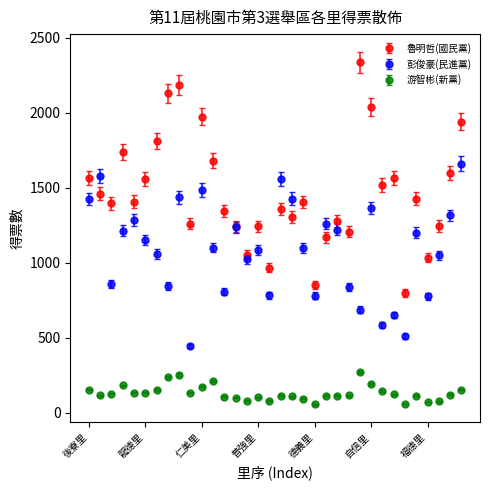

Which series has the largest range (max minus min)?

魯明哲(國民黨)